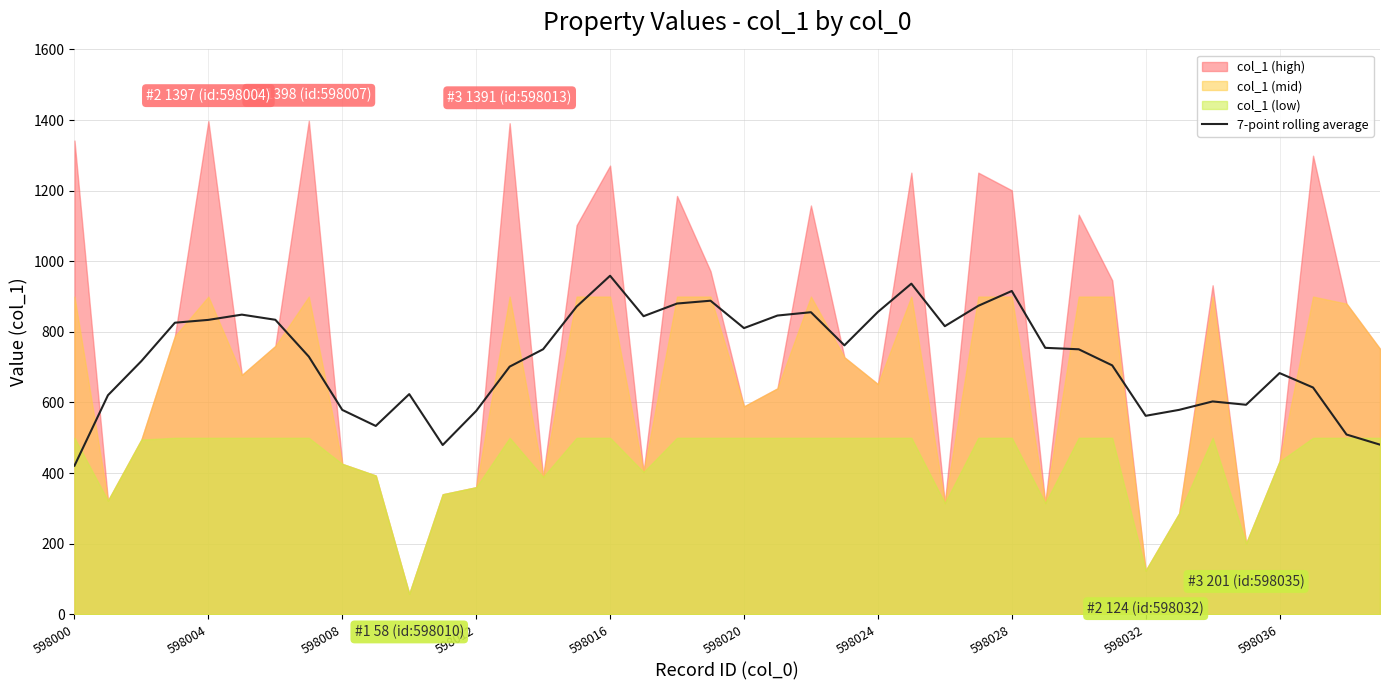

Does the chart have visible grid lines?

Yes